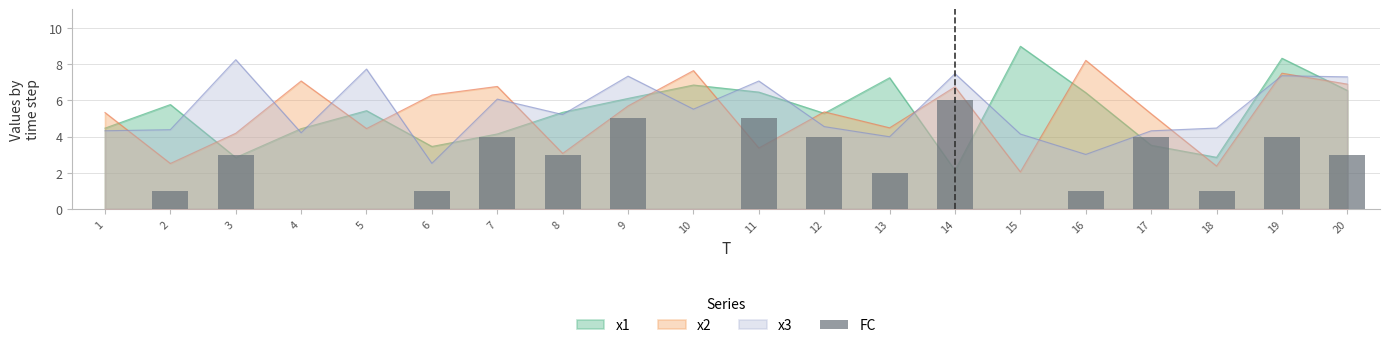

At which label is the value closest to 3?

3